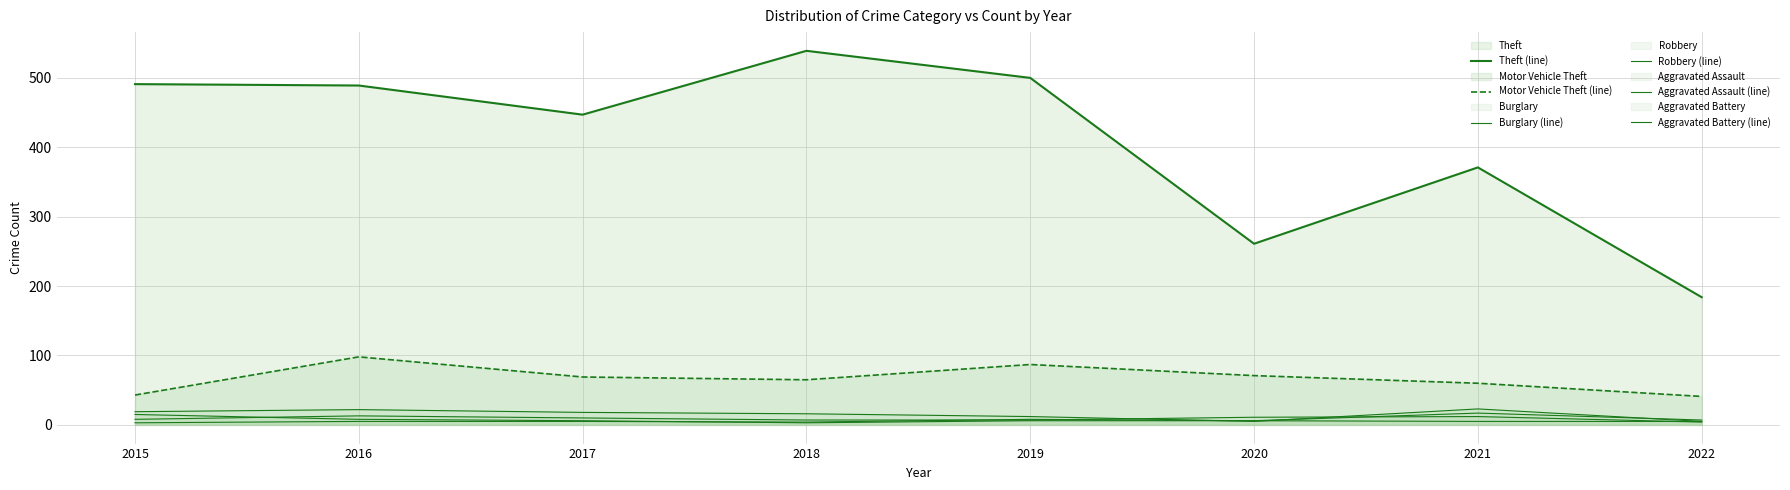

At which category is the sum across all series the highest?

2016